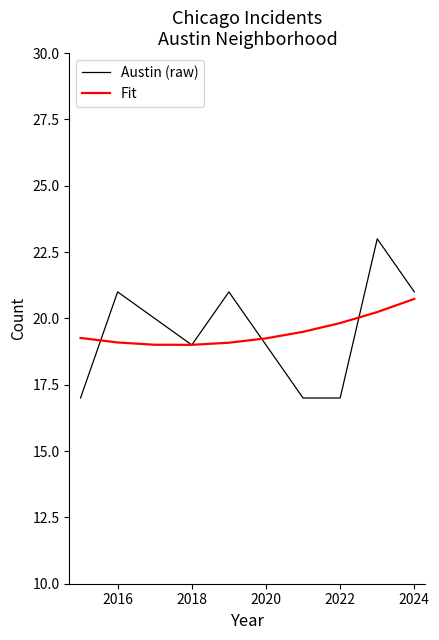

How many Austin (raw) values are between 17 and 21?

9